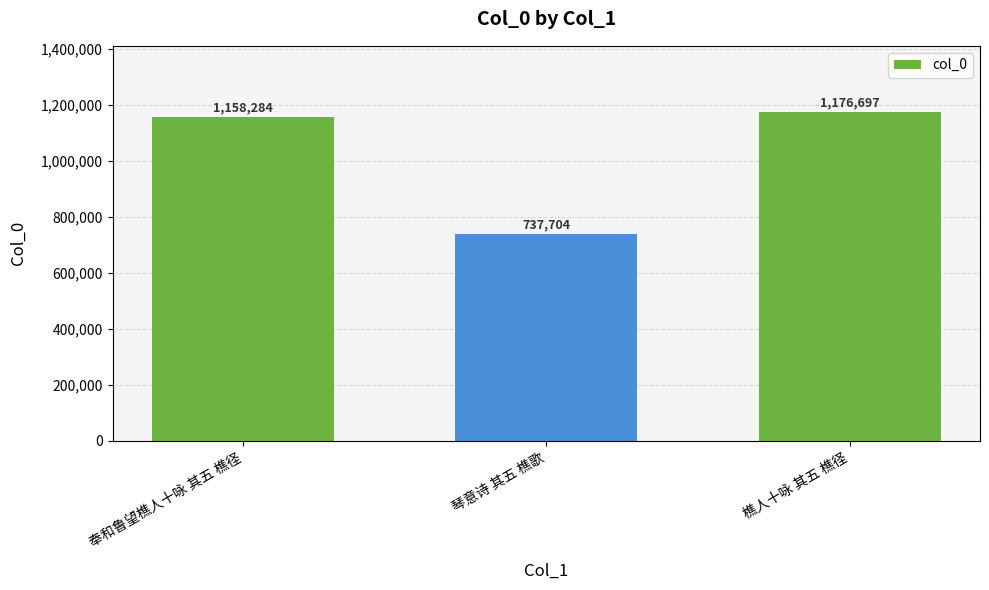

The chart shows a value of 353479 at 奉和鲁望樵人十咏 其五 樵径. True or false?

False